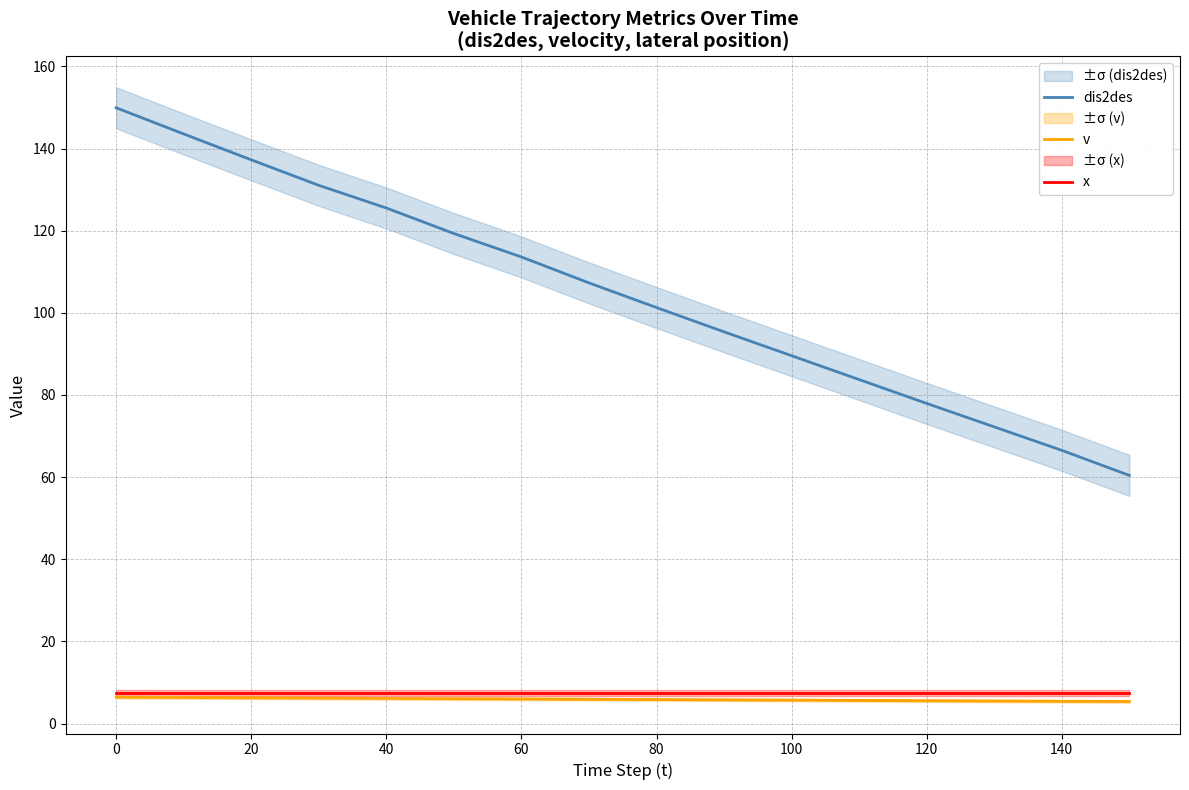

What is the minimum value for dis2des?

60.4